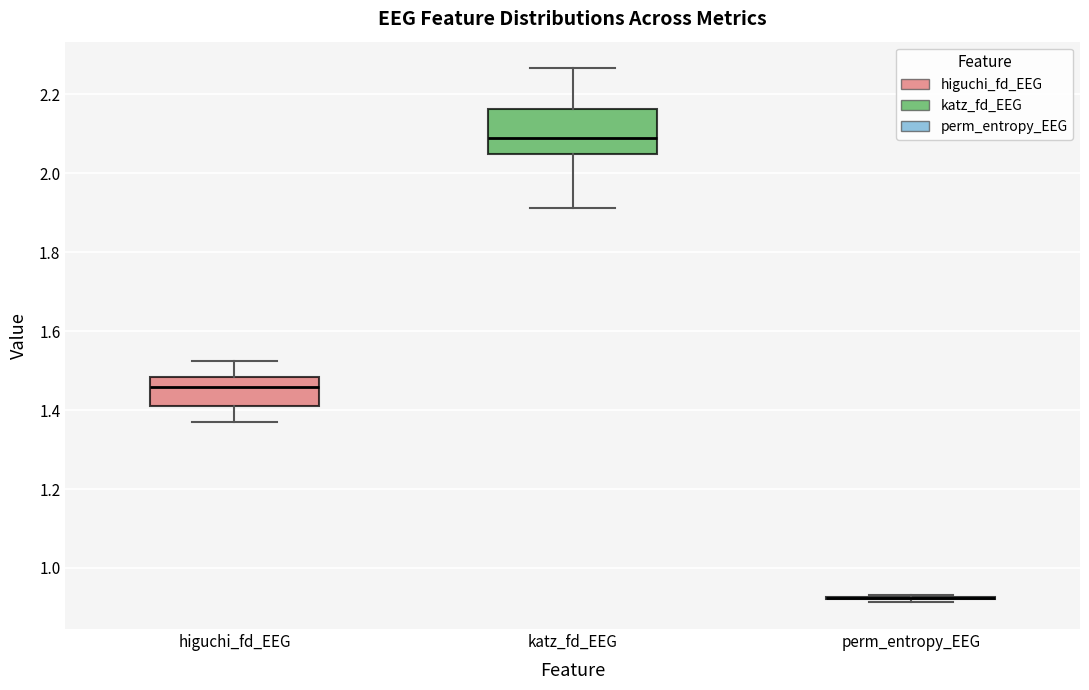

Reading left to right, read every box against the y-axis: the position of its median line, the range the box covers, and the ends of its whiskers. The values are not printed on the chart, so give them approximately, as read against the axis.

higuchi_fd_EEG: median 1.46, box 1.42 to 1.48, whiskers 1.38 to 1.52
katz_fd_EEG: median 2.08, box 2.04 to 2.16, whiskers 1.92 to 2.26
perm_entropy_EEG: box collapsed to a line at 0.92, whiskers 0.92 to 0.94